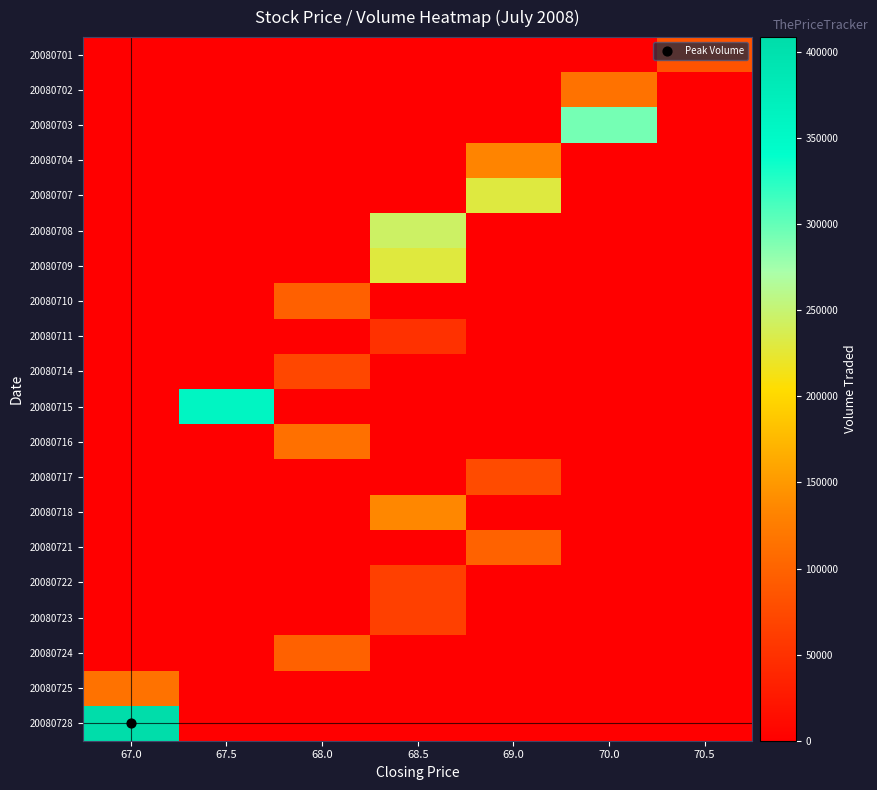

Which series has the widest spread of values?

20080728